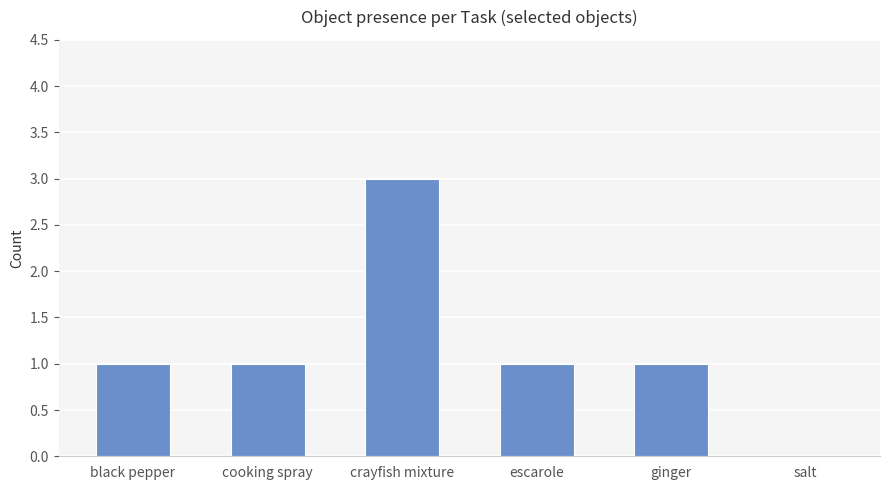

The chart shows a value of 1 at escarole. True or false?

True